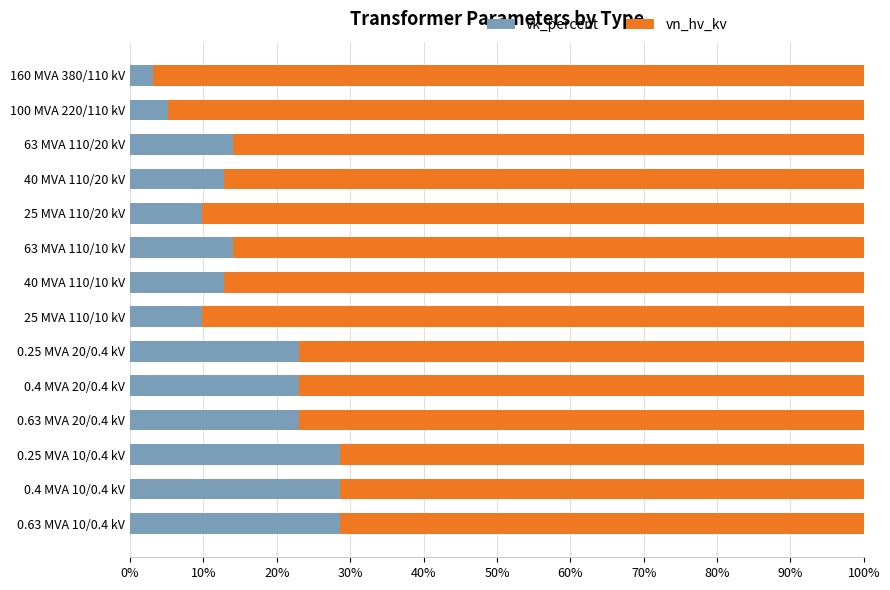

What is the sum of the vk_percent values at 0.4 MVA 20/0.4 kV and 63 MVA 110/20 kV?

37.1